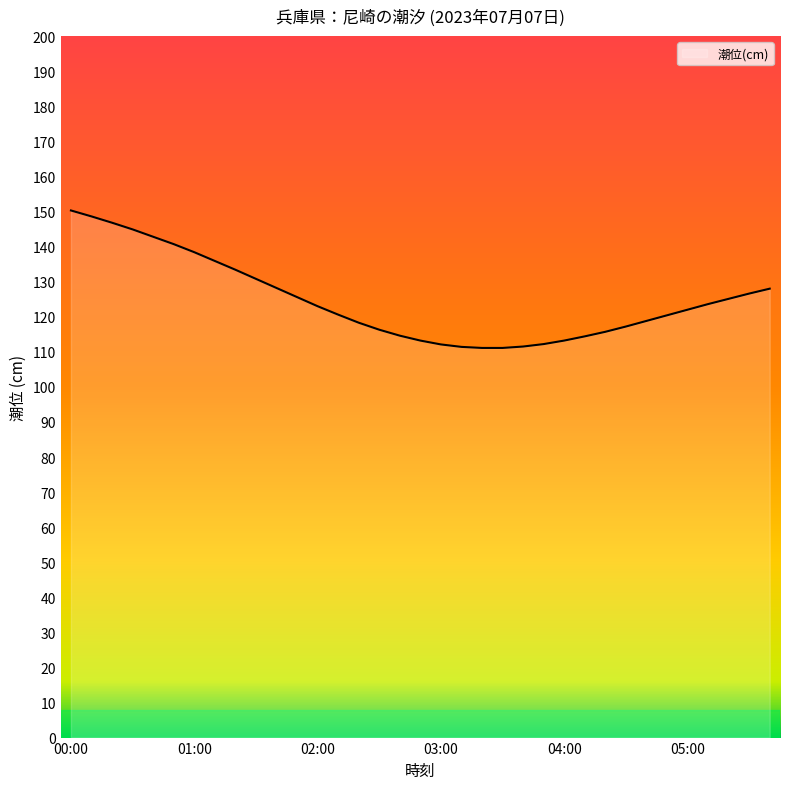

What is the difference between the maximum and minimum values?

39.2